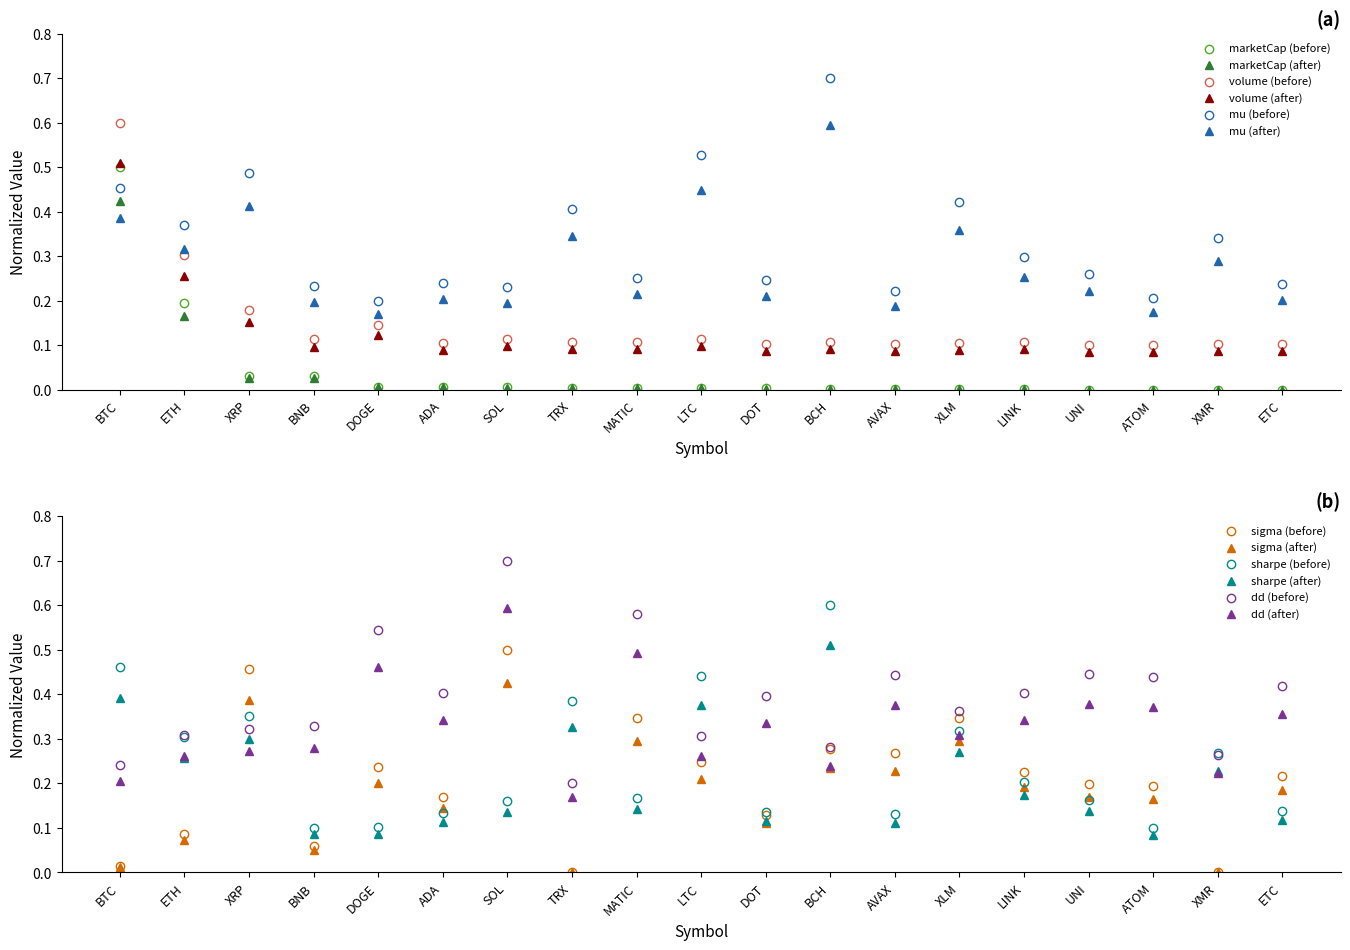

At which category is the sum across all series the highest?

BTC